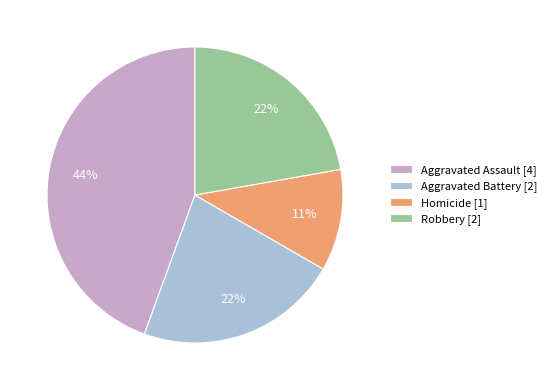

To the nearest percent, what percentage of the pie is Aggravated Battery?

22%